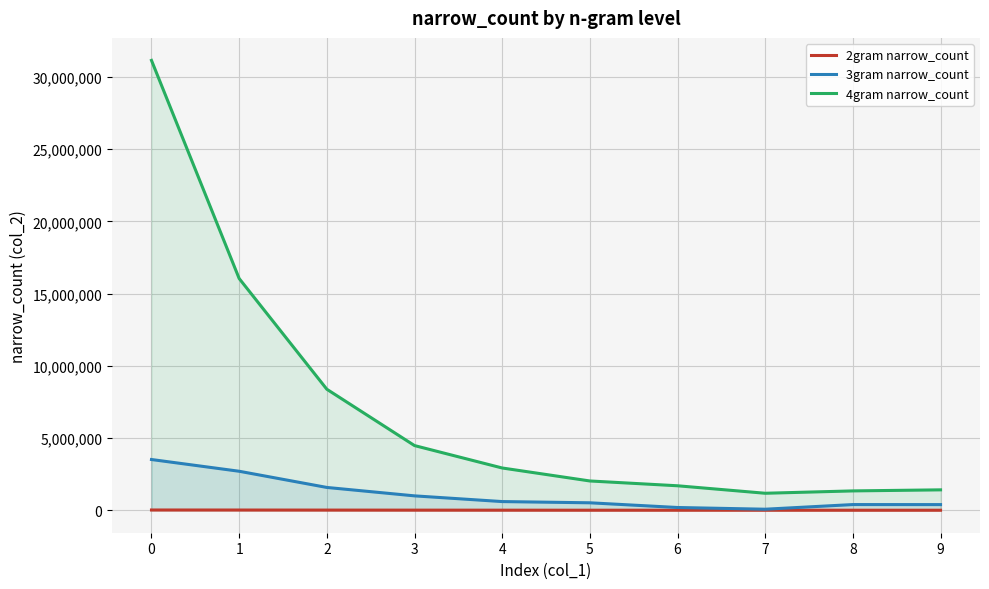

What is the difference between the 2gram narrow_count values at 5 and 3?

4968